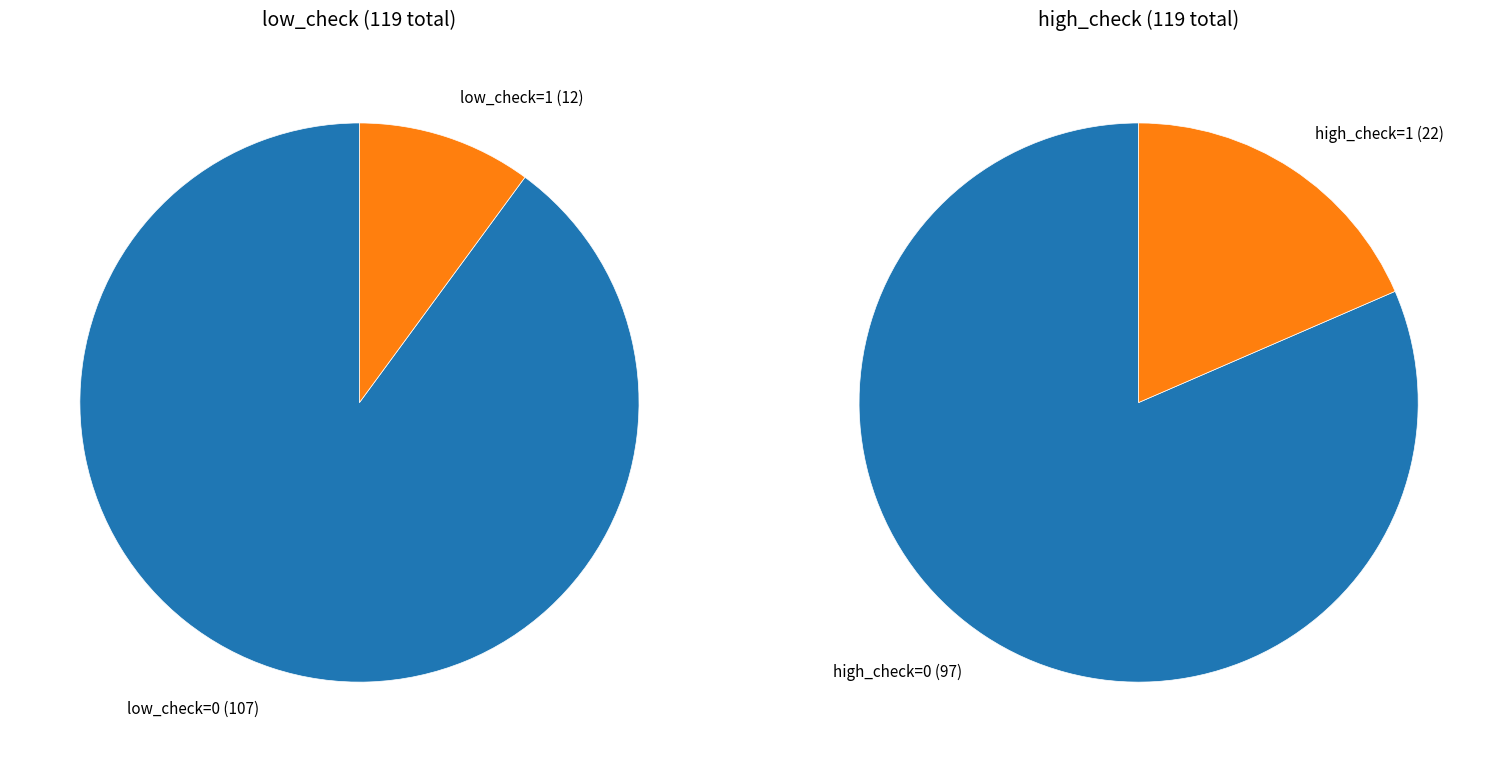

Which category accounts for the majority?

low_check=0